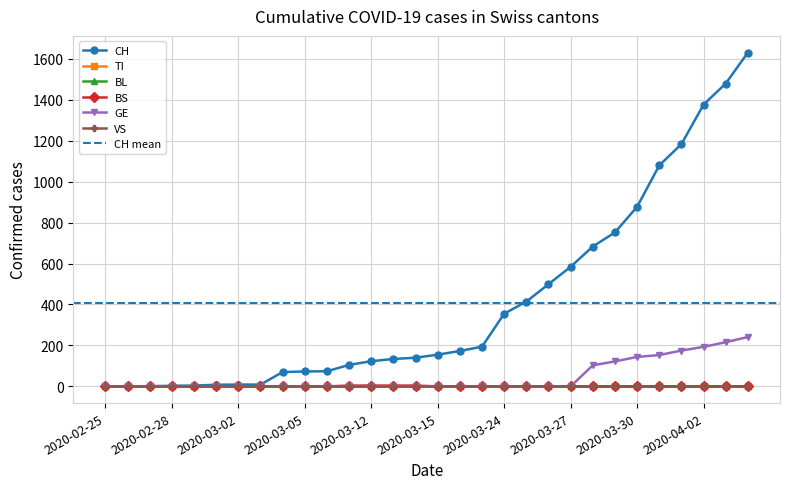

What is the difference between the maximum and minimum values in the BS series?

4